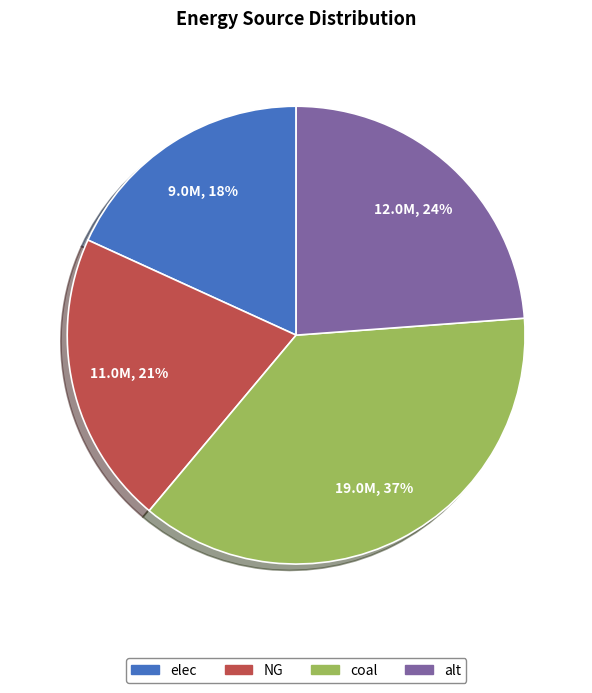

Approximately how many times larger is the value at NG compared to alt?

0.9